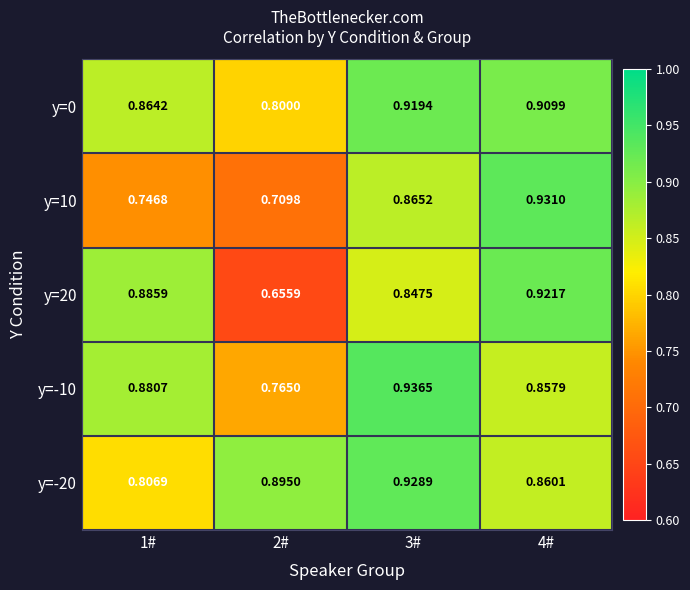

Is the value of y=0 at 2# greater than the value of y=20 at 4#?

No